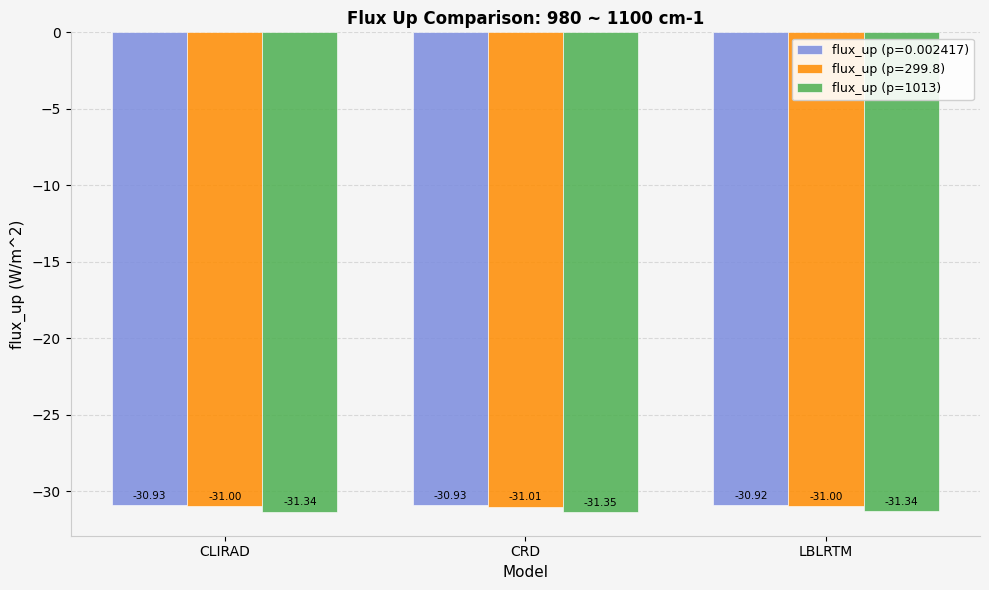

What is the sum of all flux_up (p=299.8) values?

-93.0